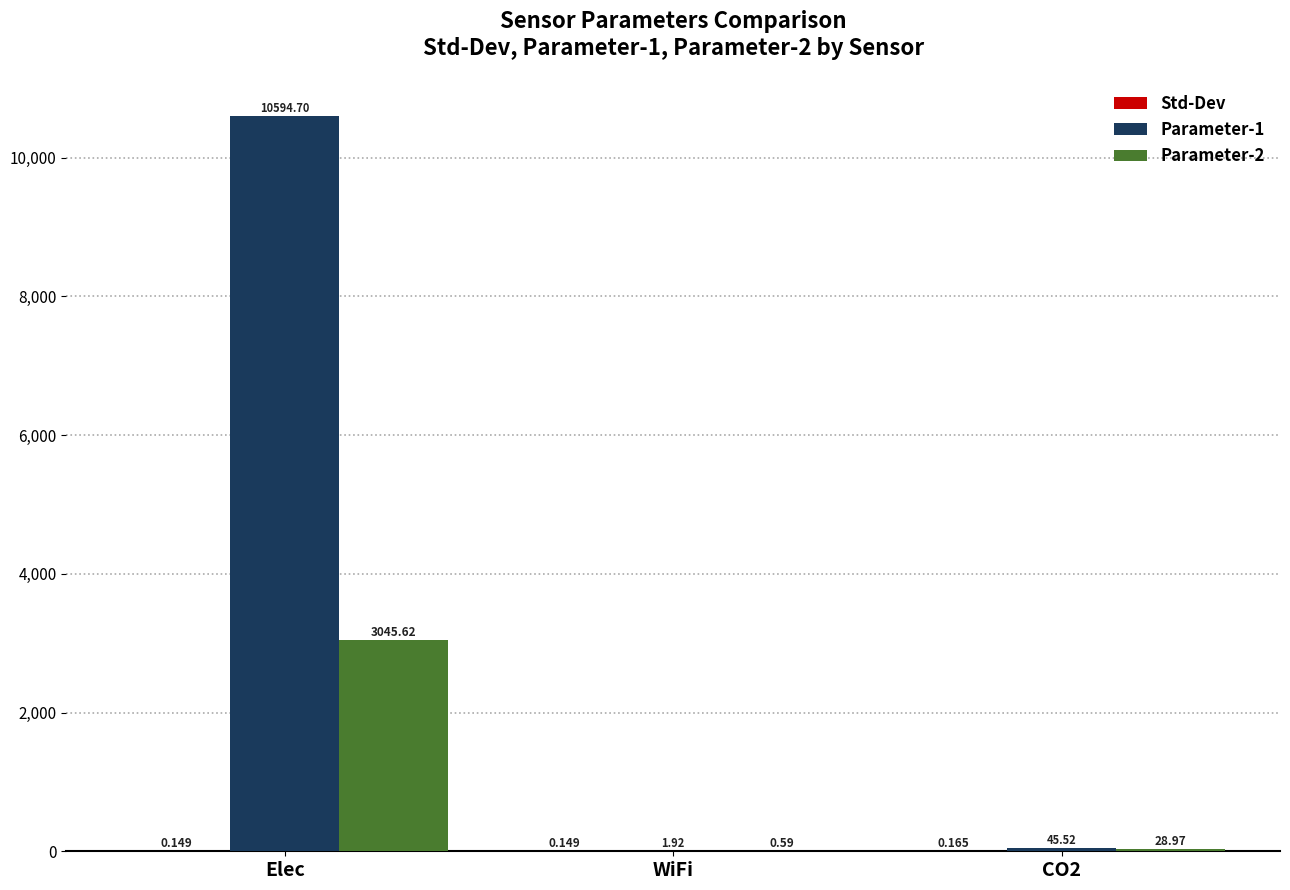

Where does the Parameter-2 series first go above 28?

Elec